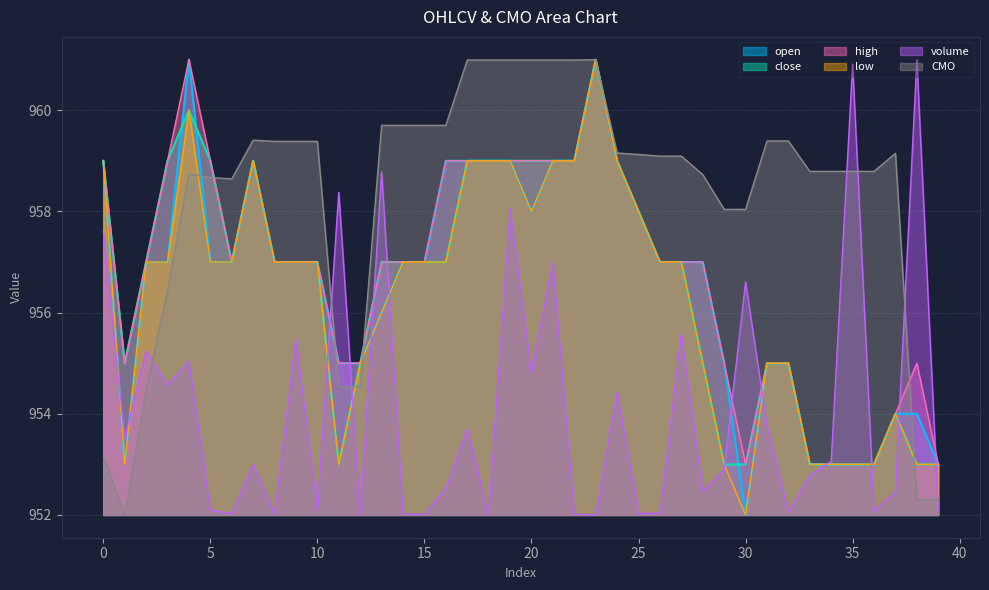

Count the number of data series in this chart.

6